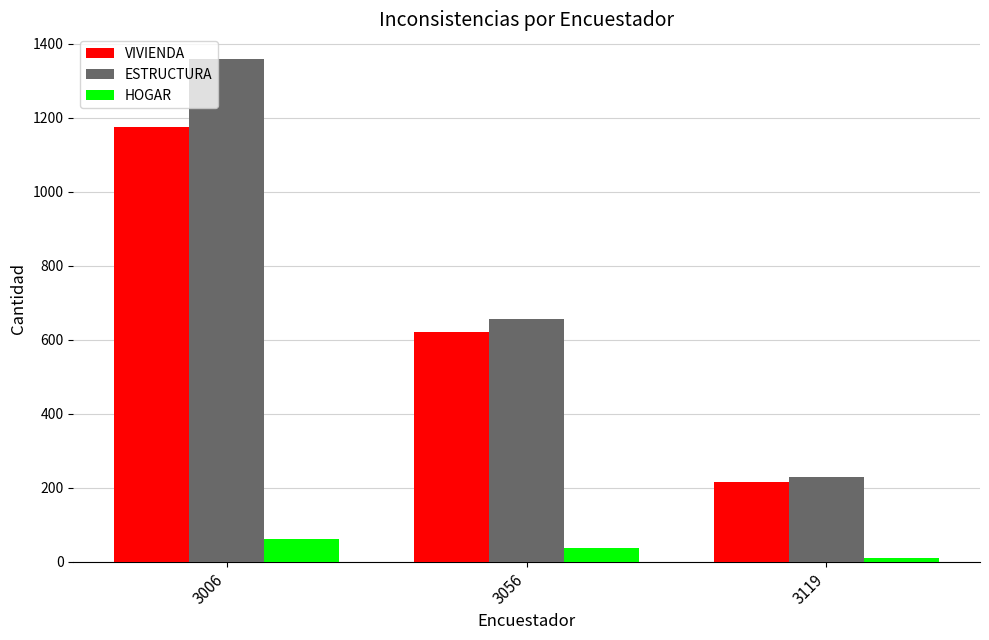

What are all the series names shown in the legend?

VIVIENDA, ESTRUCTURA, HOGAR